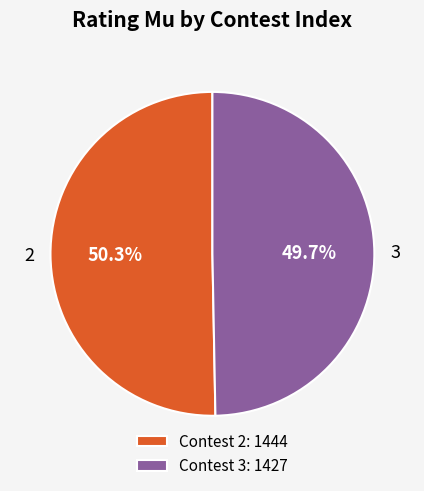

Between 2 and 3, which is larger?

2